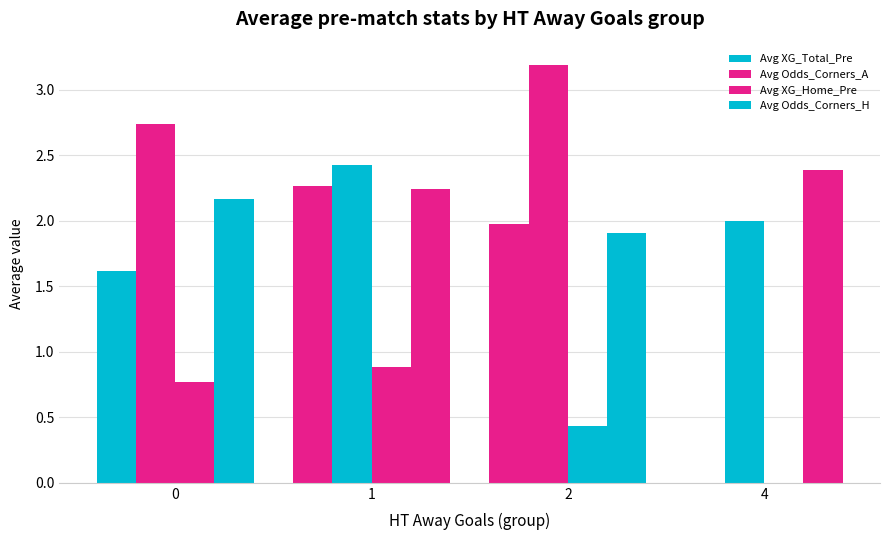

Rank the series by their average value, from lowest to highest.

Avg XG_Home_Pre, Avg XG_Total_Pre, Avg Odds_Corners_H, Avg Odds_Corners_A